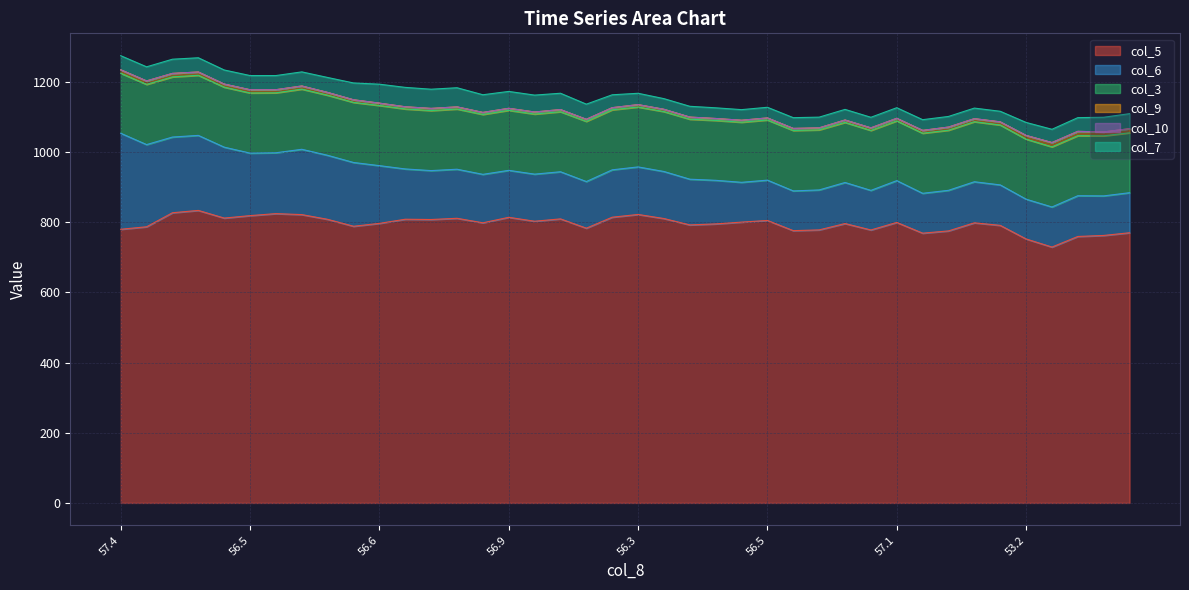

At which category does col_7 reach its first local valley?

56.2